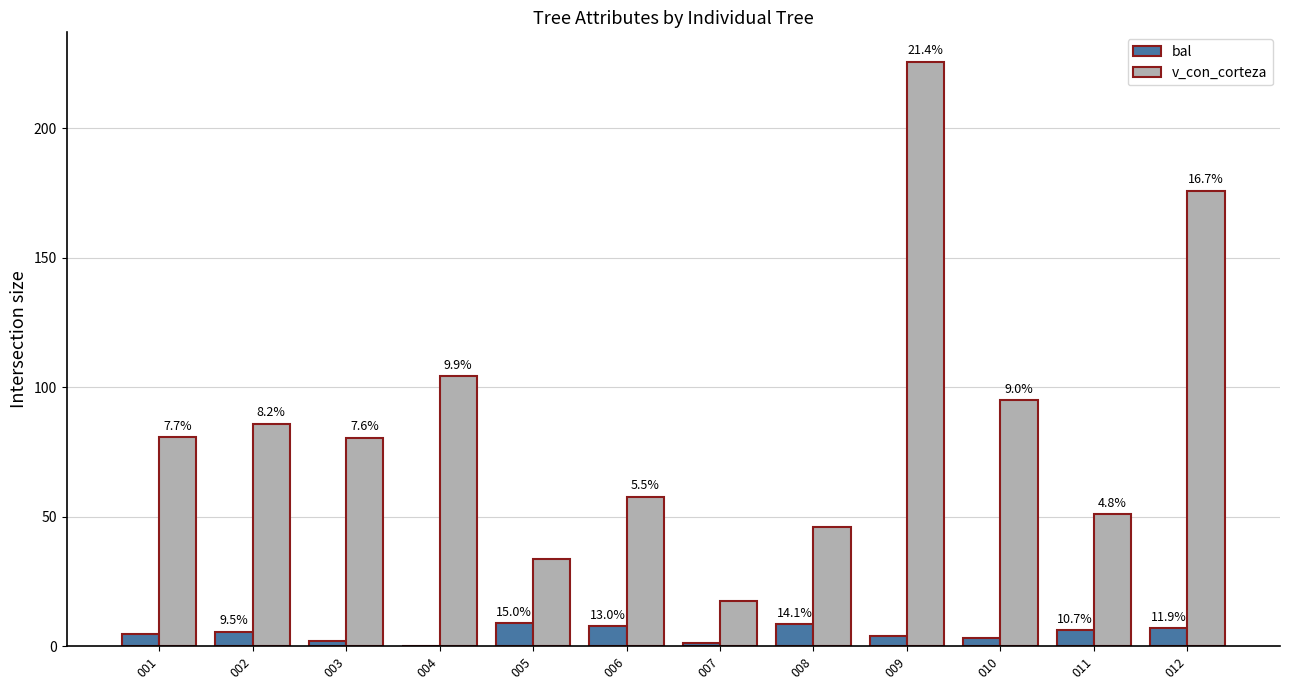

Reading right to left, extract all data points from this chart.

bal: 7.1	6.4	3.1	4.1	8.4	1.2	7.8	8.9	0.0	2.2	5.7	4.9
v_con_corteza: 176.0	50.9	94.9	225.8	46.2	17.5	57.8	33.5	104.3	80.5	86.0	80.8